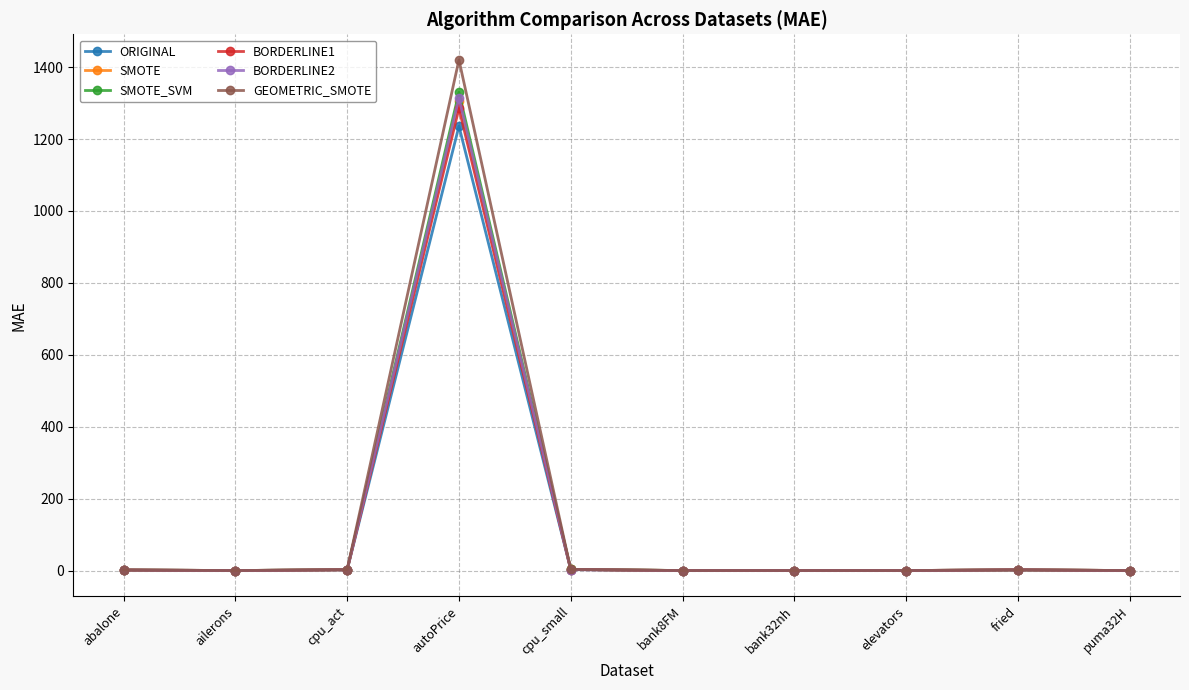

Which series has the largest range (max minus min)?

GEOMETRIC_SMOTE